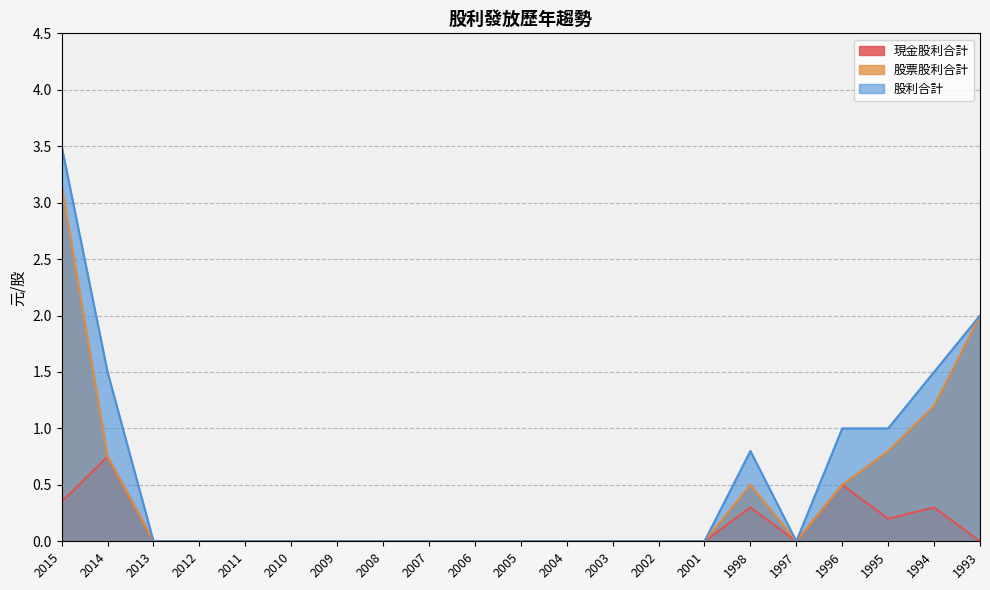

Does the chart have visible grid lines?

Yes